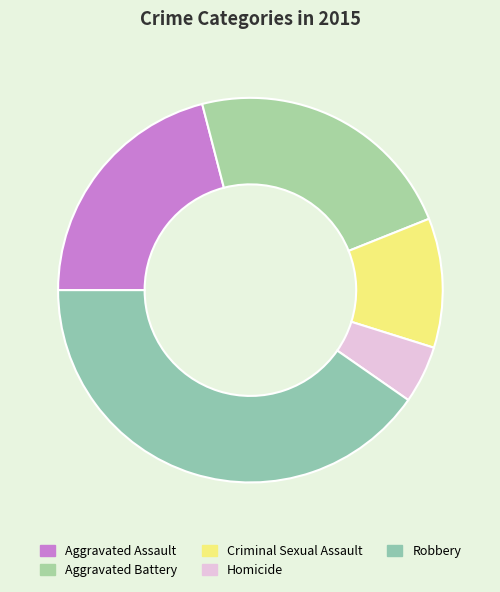

What percentage is NOT represented by Homicide?

95.2%